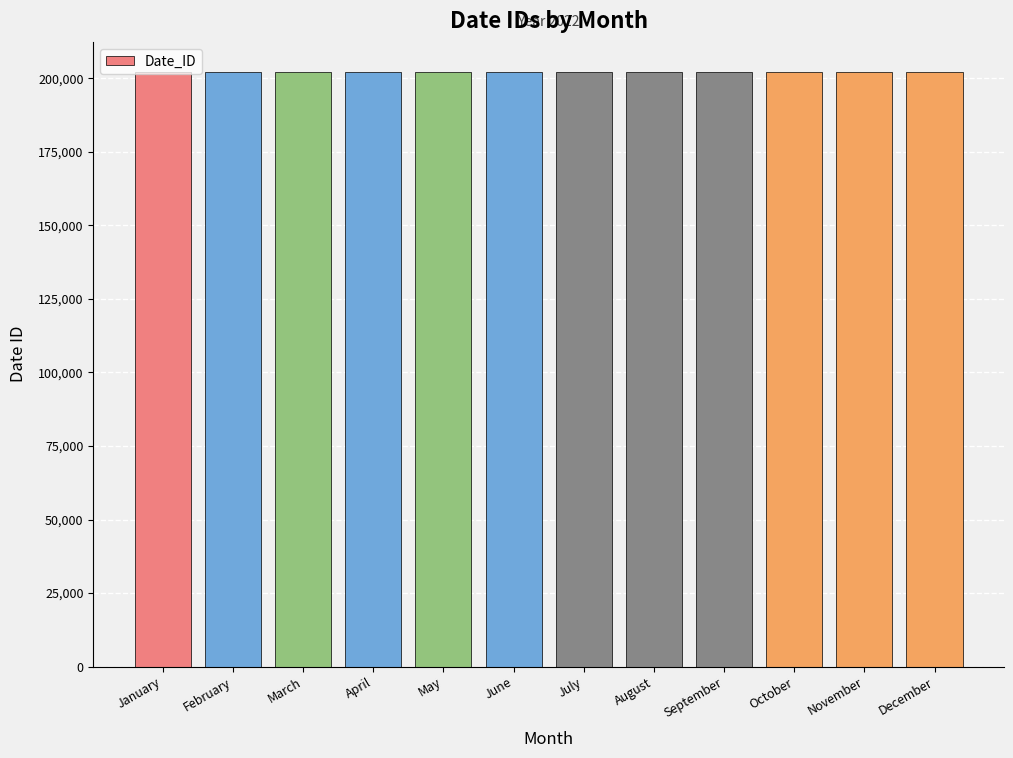

What is the minimum value shown in the chart?

202201